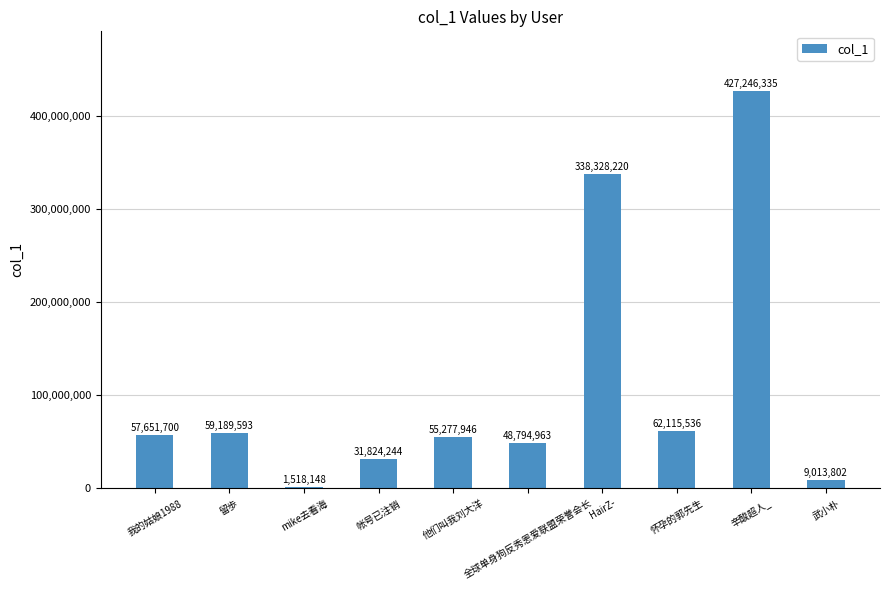

Which category has the highest value across all series?

辛酸超人_